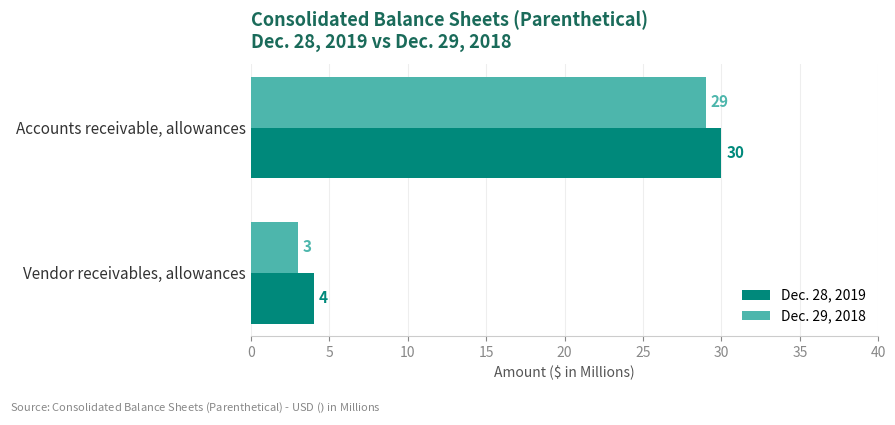

Read the Dec. 28, 2019 value at Vendor receivables, allowances.

4